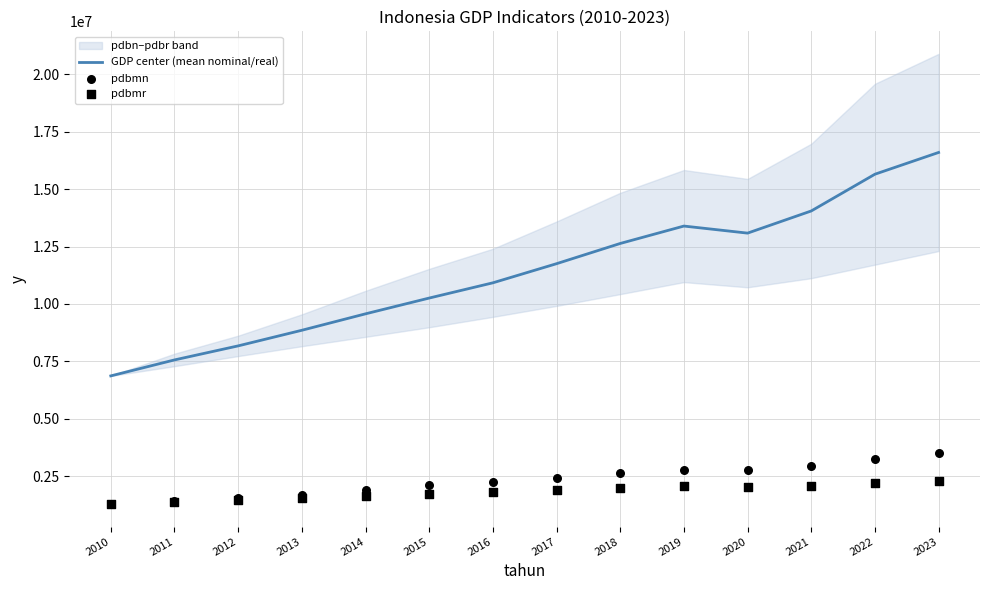

Which series has the largest total across all categories?

GDP center (mean nominal/real)